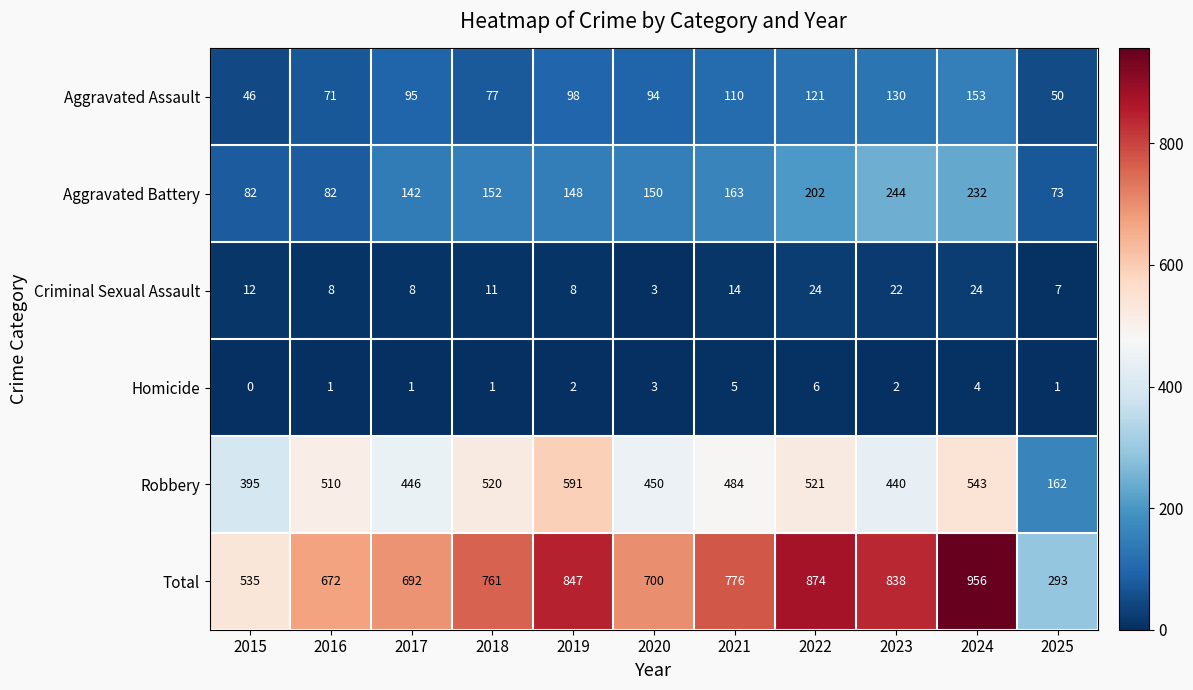

At which category is the sum across all series the highest?

2024